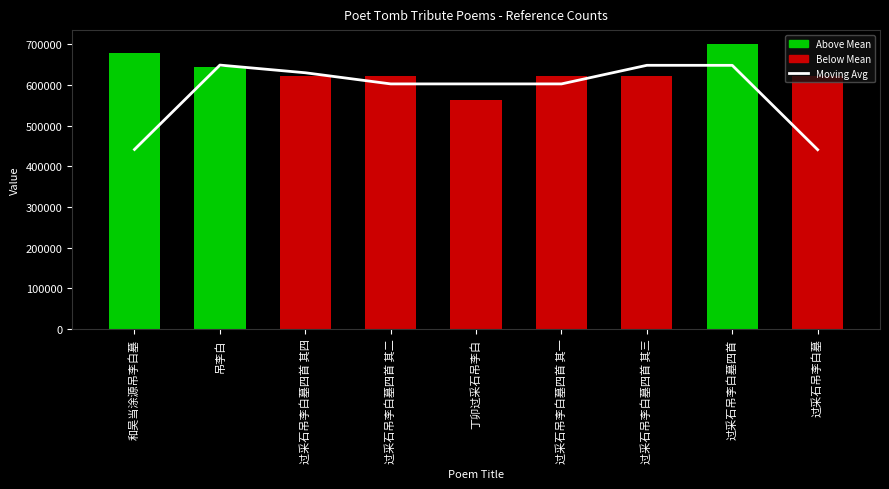

At which category does the chart reach its peak across all series?

过采石吊李白墓四首